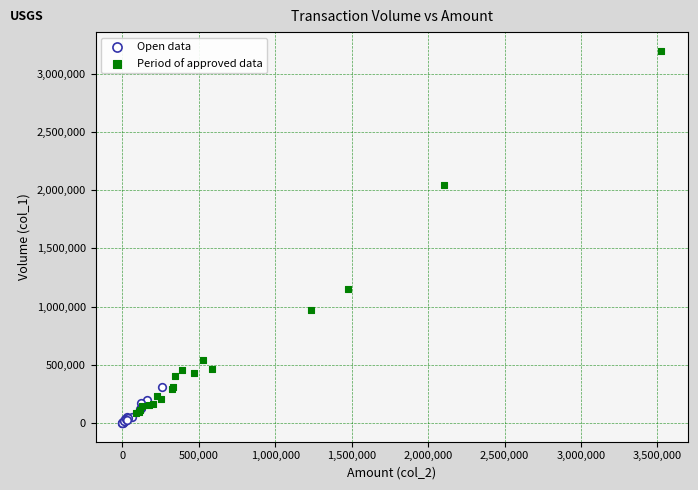

What are all the series names shown in the legend?

Open data, Period of approved data